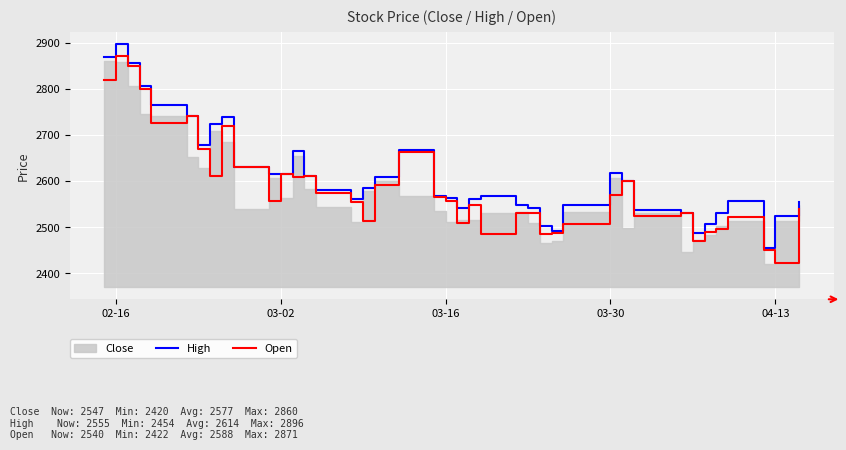

Which category has the highest value in the Open series?

02-16